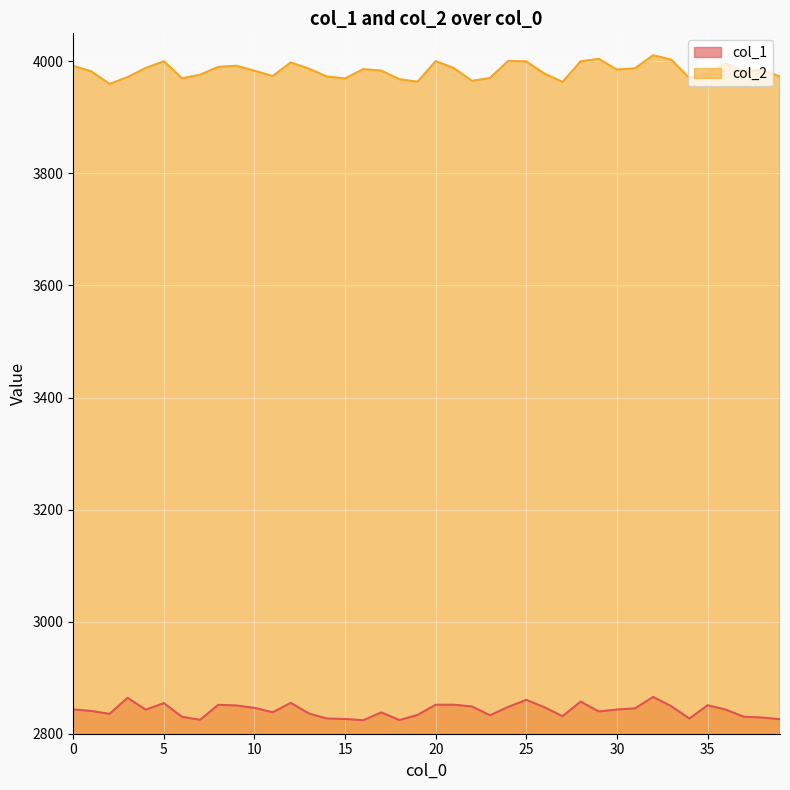

Does the chart display data point markers on the line(s)?

No